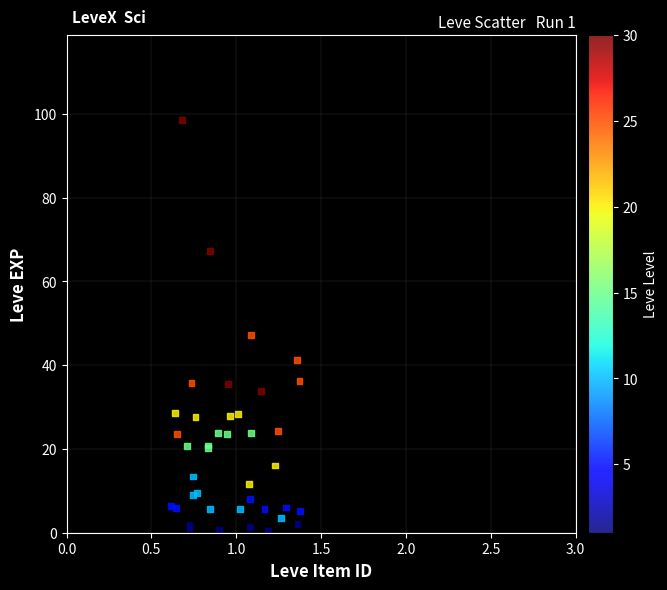

What Y value in the scatter plot is closest to 49?

47.3